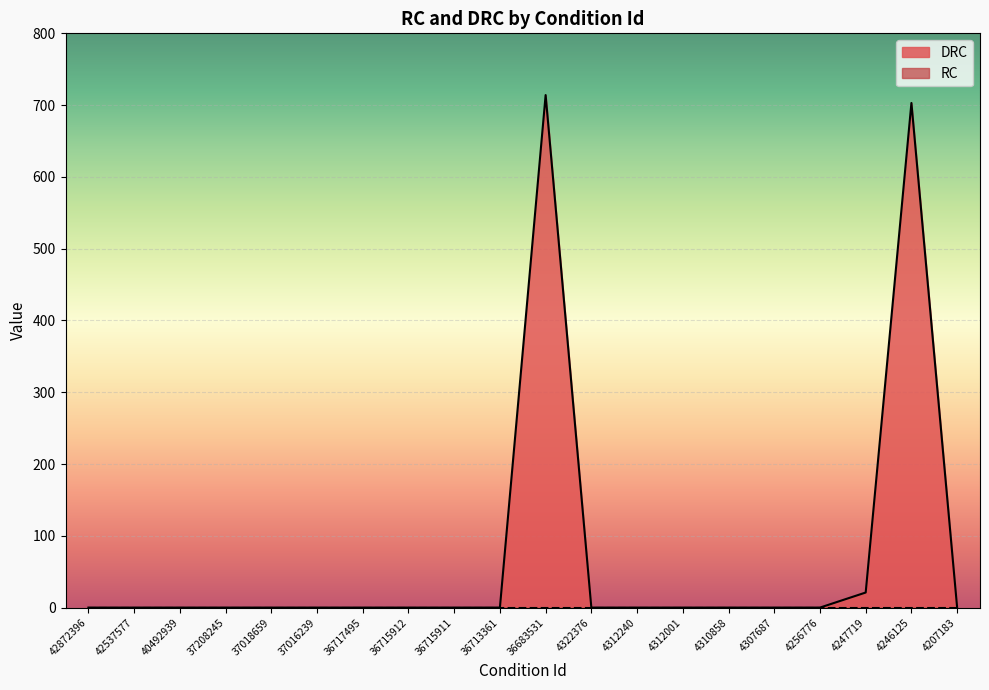

What is the difference between the maximum and second lowest values?

714